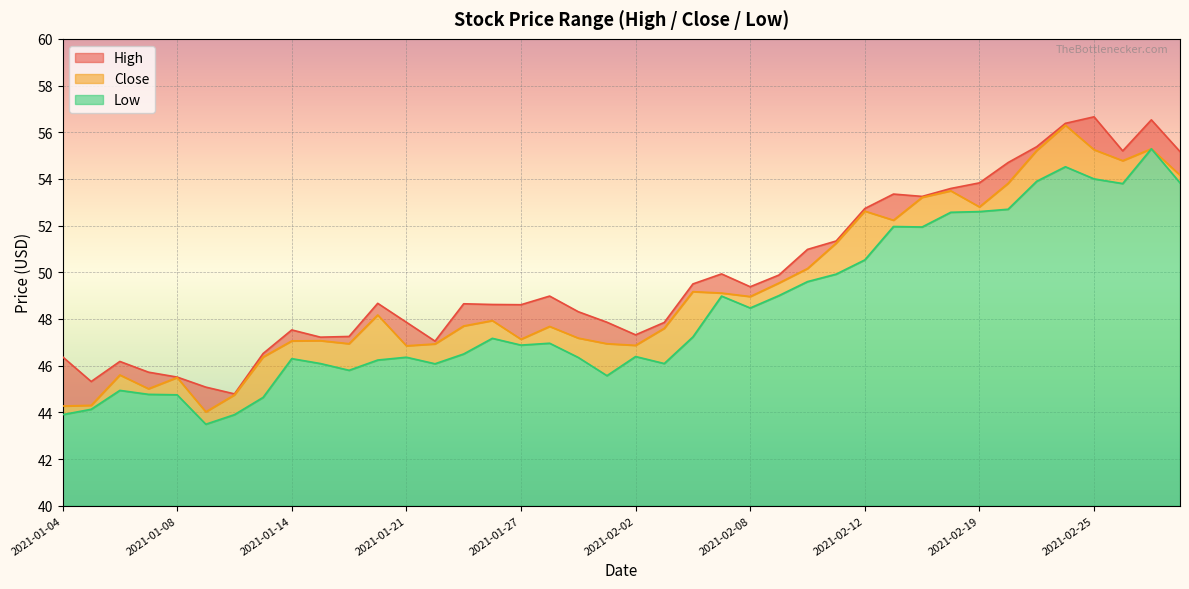

What is the minimum value shown in the chart?

43.5